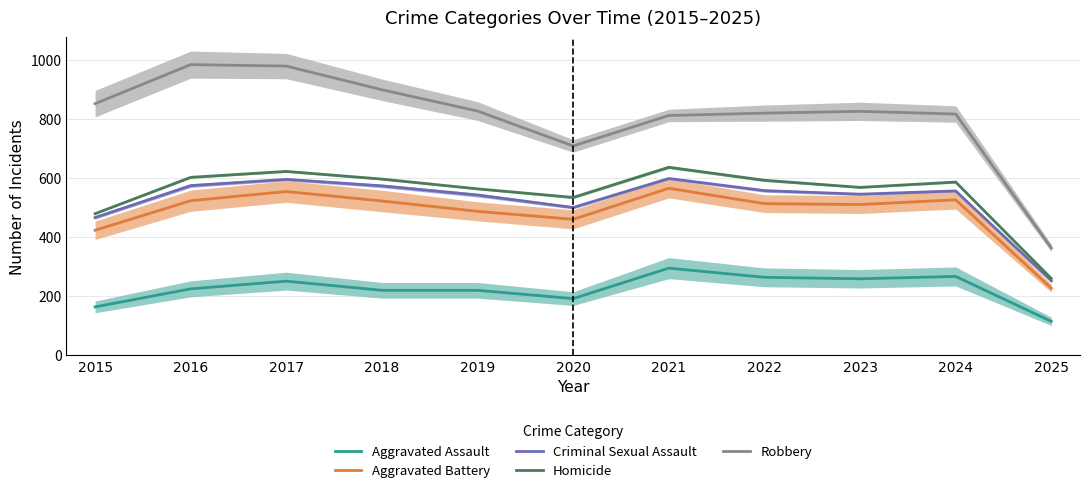

What is the value of the Robbery point at the 9th from the left?

825